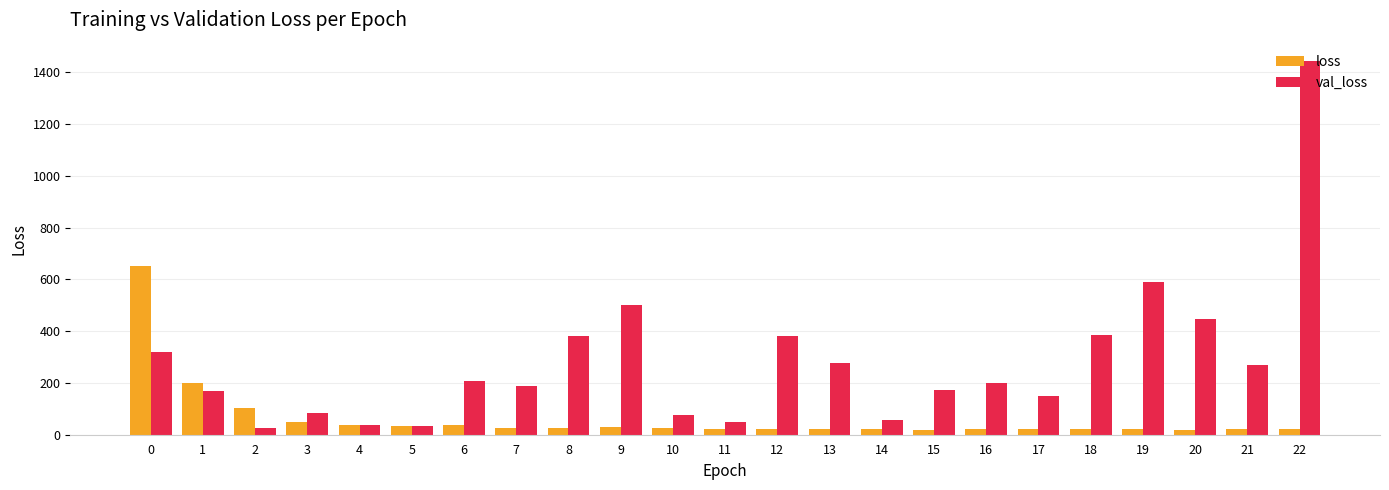

What is the maximum value shown in the chart?

1442.4